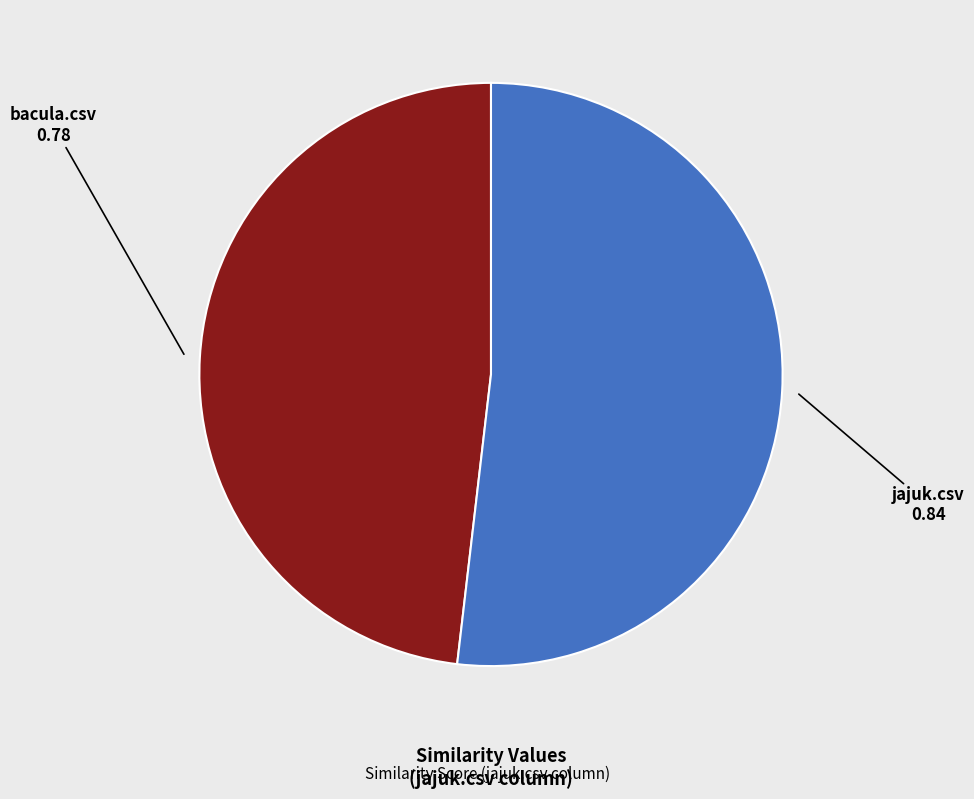

Is there any slice that represents more than half of the pie?

Yes